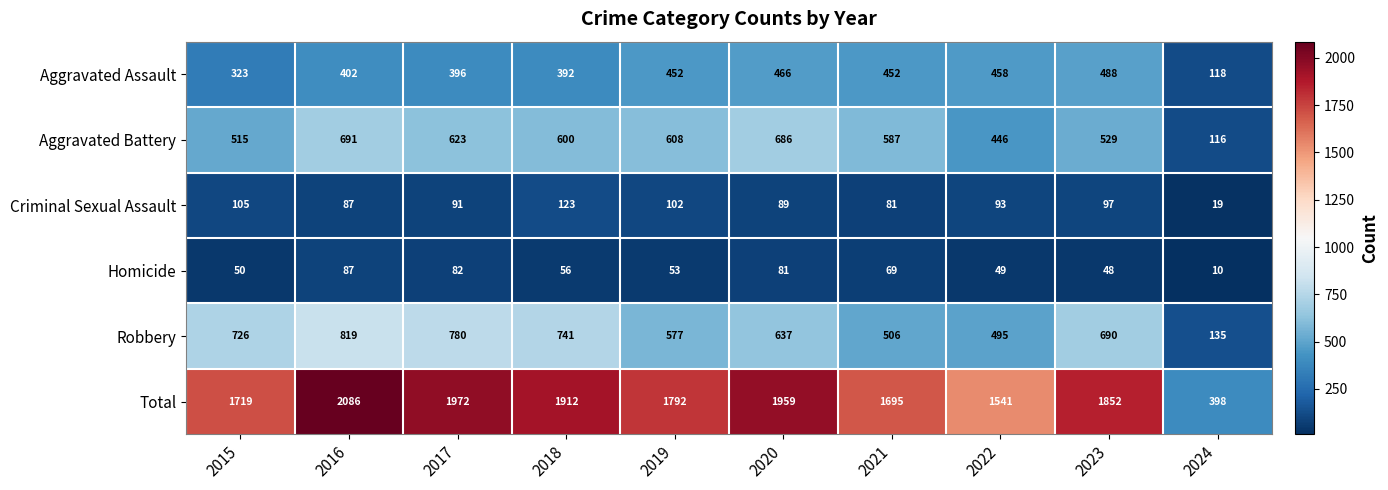

Which series has the widest spread of values?

Total